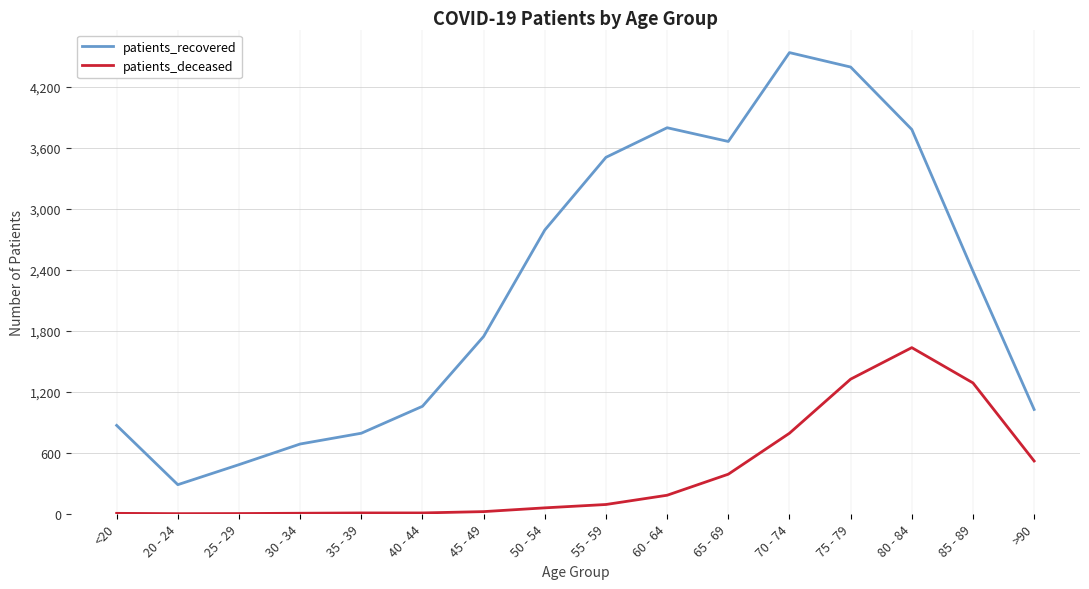

Where is patients_recovered nearest to the value 2411?

85 - 89